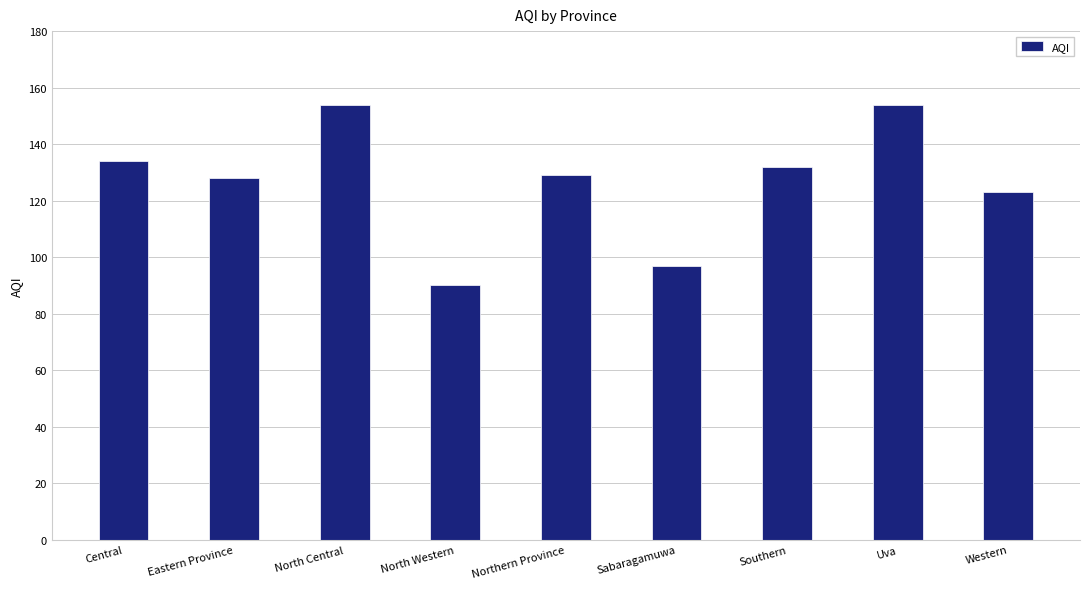

Which label corresponds to the smallest value in the chart?

North Western